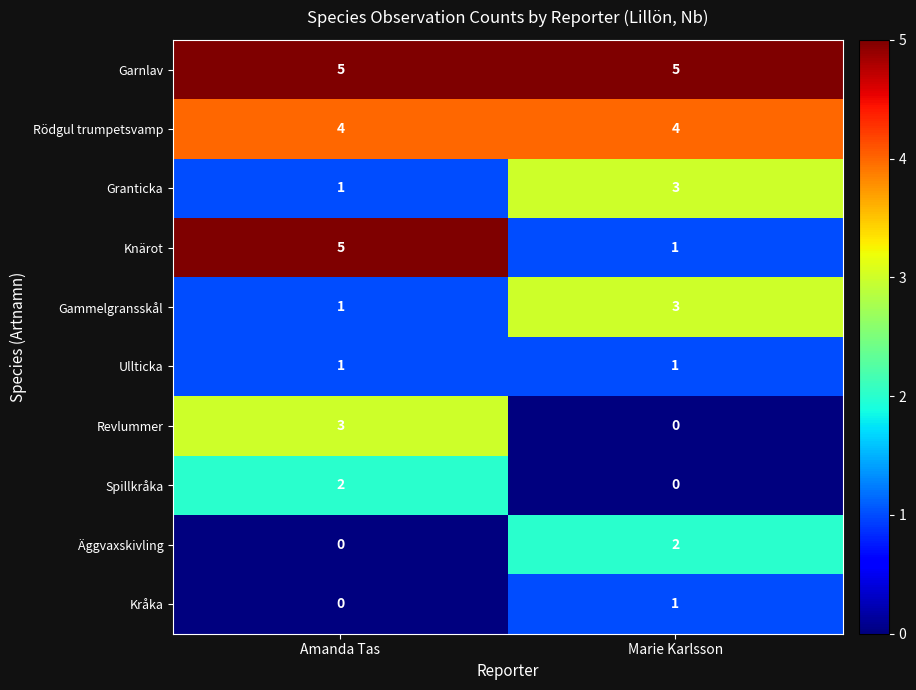

What is the difference between the highest and lowest values at Marie Karlsson?

5